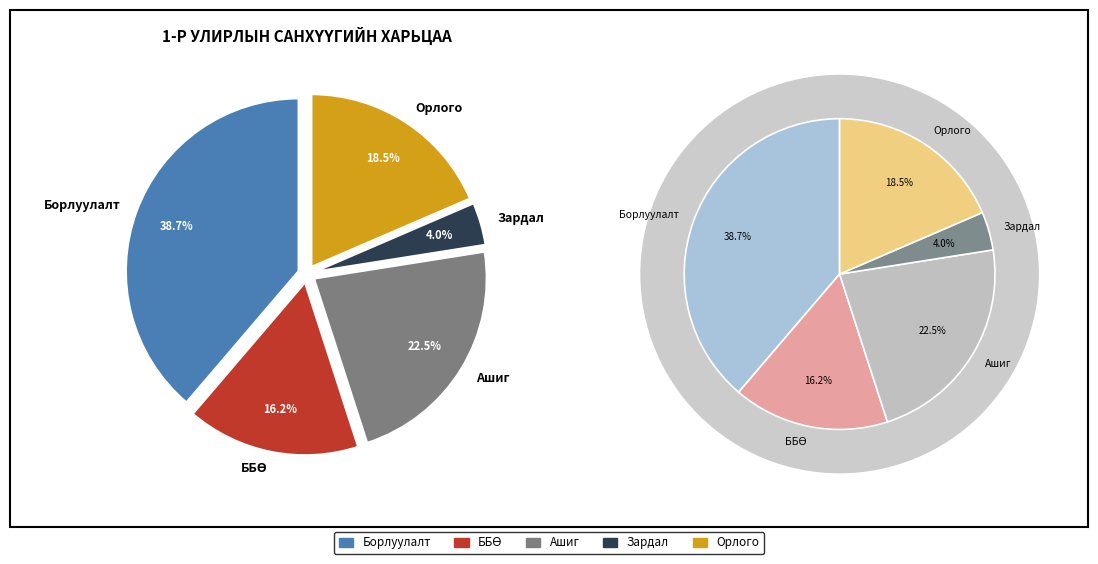

To the nearest percent, what portion does ББӨ represent?

16%